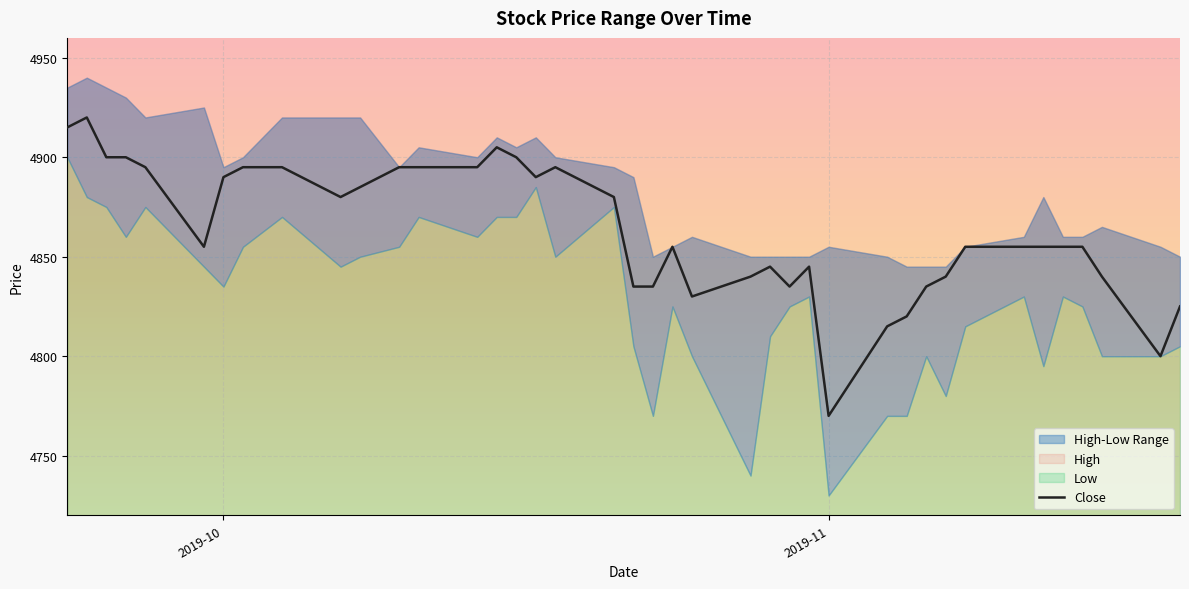

The Close series shows 4770 at 2019-11. True or false?

True